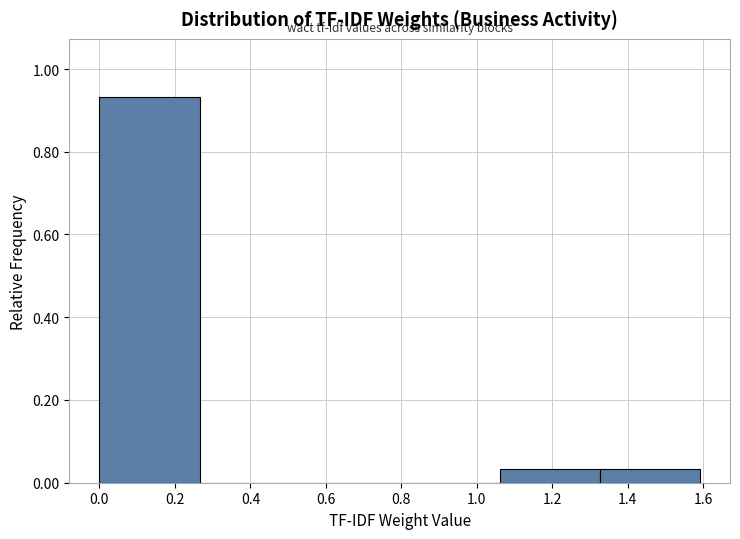

Over which range of the x-axis is the bar tallest?

0.00 to 0.26